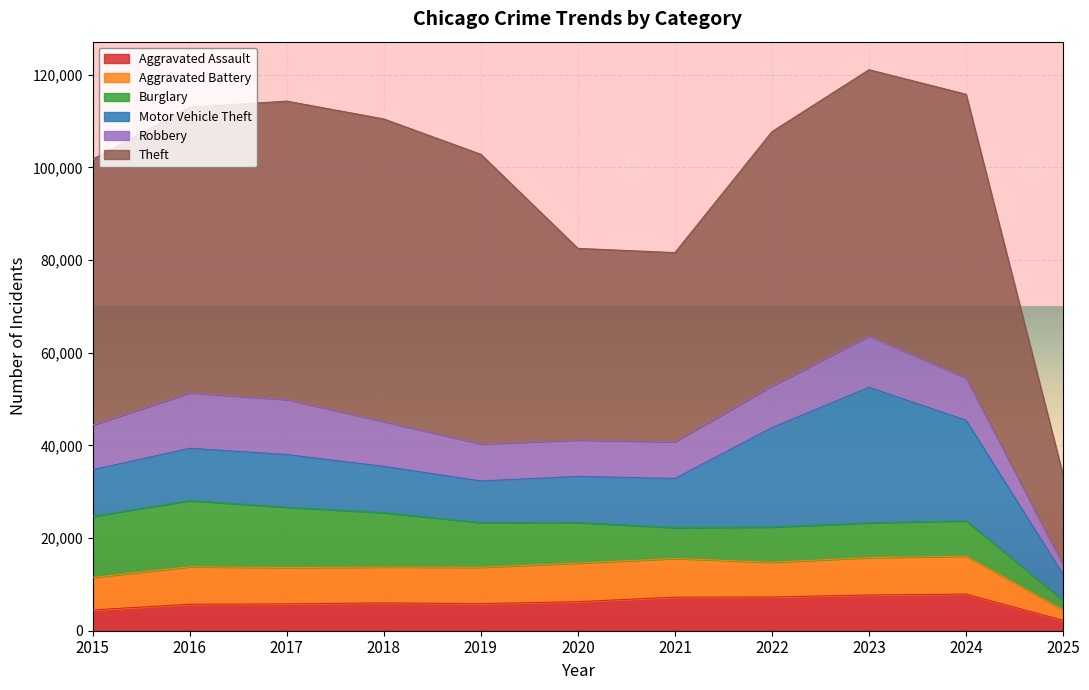

What is the smallest value displayed?

2030